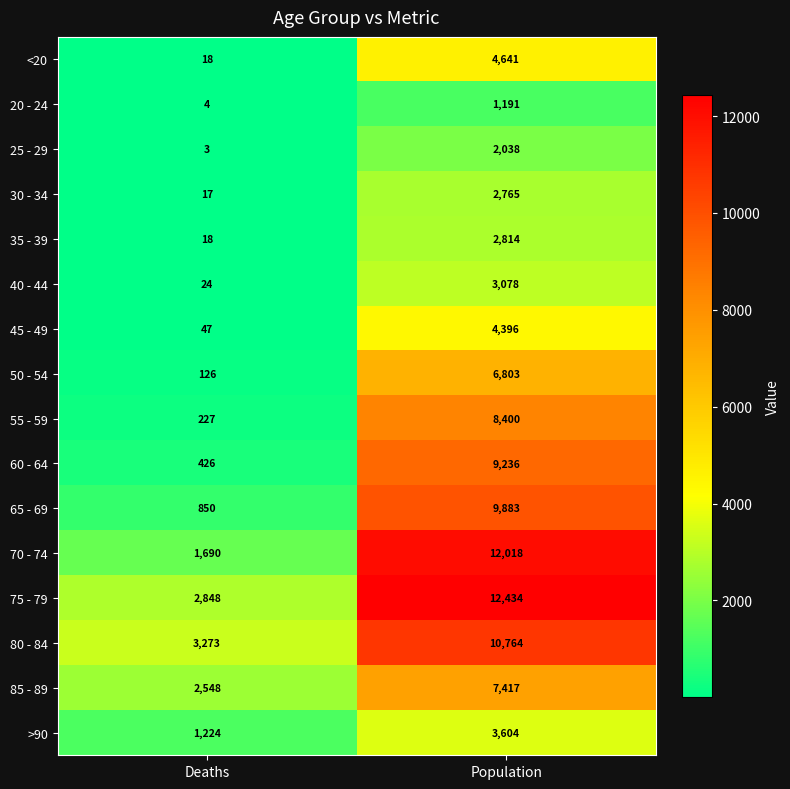

At how many categories does at least one series exceed 5379?

1